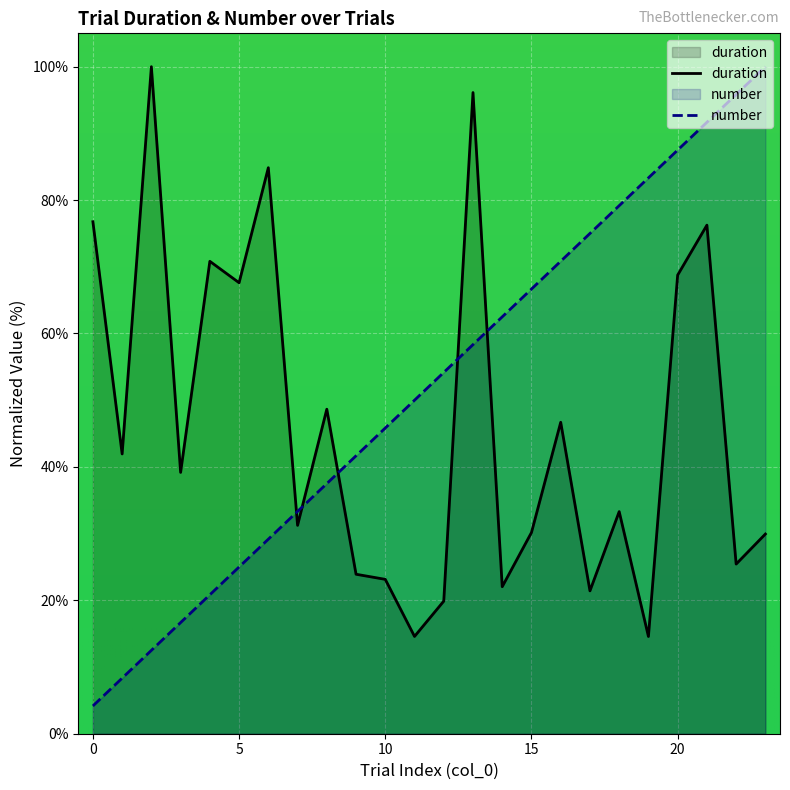

What is the highest value of the number series?

100.0